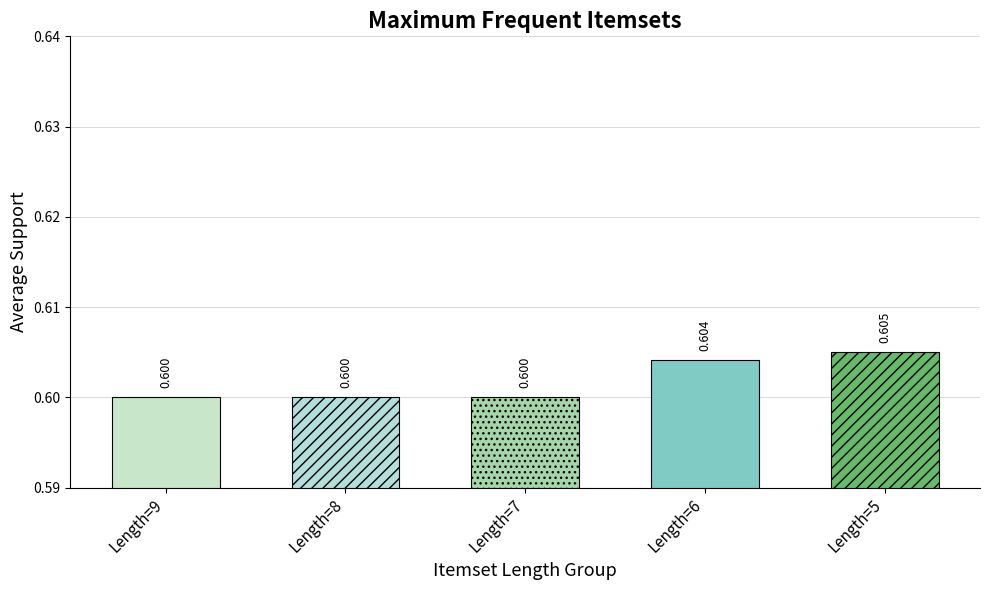

How many categories are shown in the chart?

5